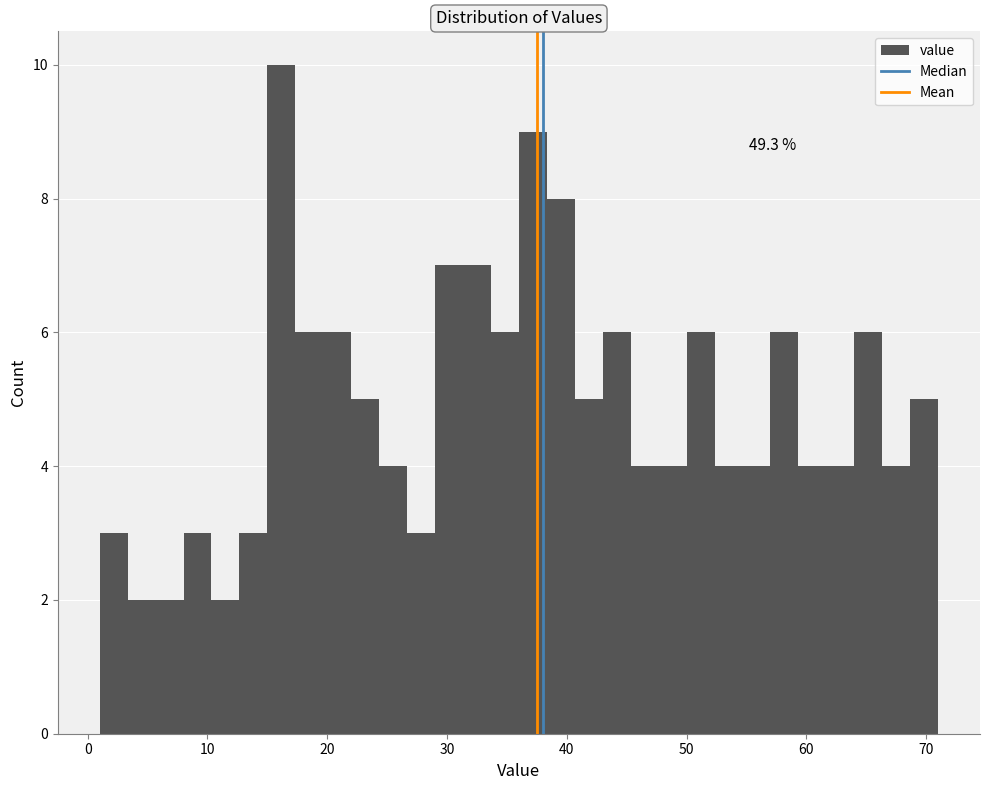

Around what value on the x-axis is the tallest bar? Give the approximate position of its centre, as read against the axis.

16